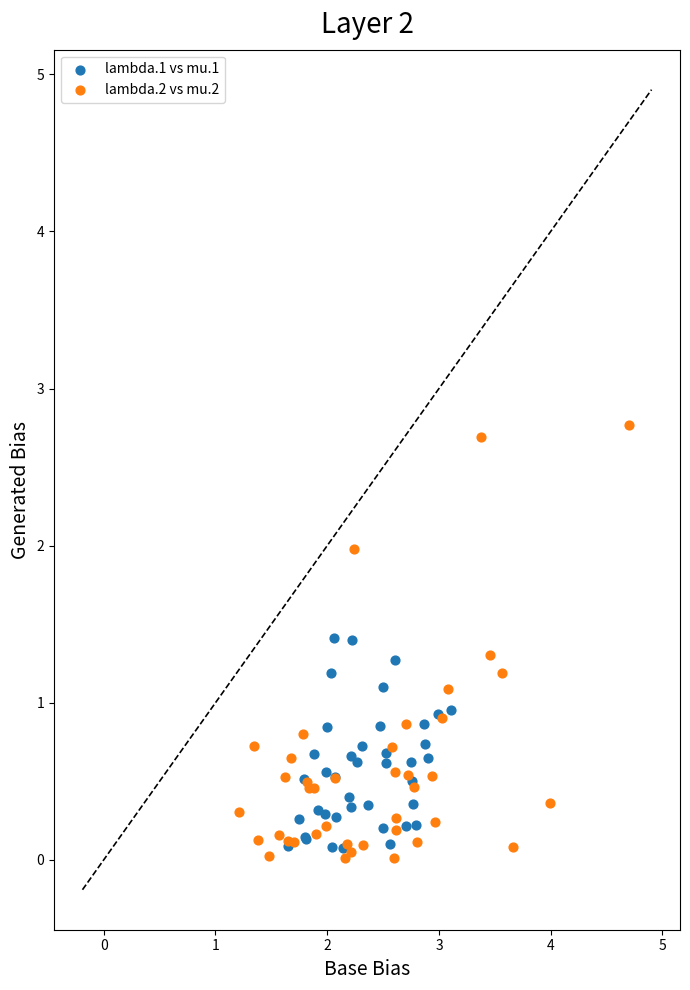

Which series has the widest spread of Y values?

lambda.2 vs mu.2